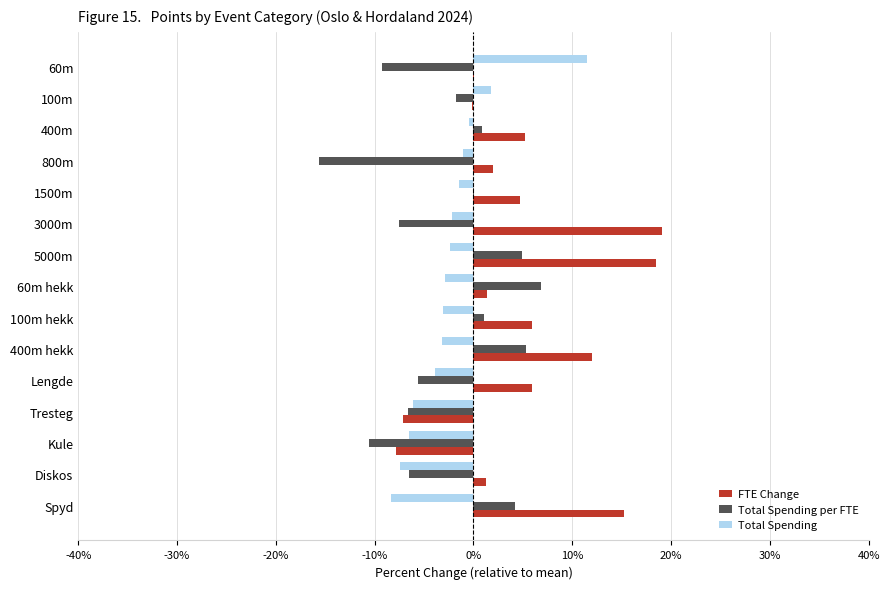

What is the sum of all Total Spending per FTE values?

-40.2